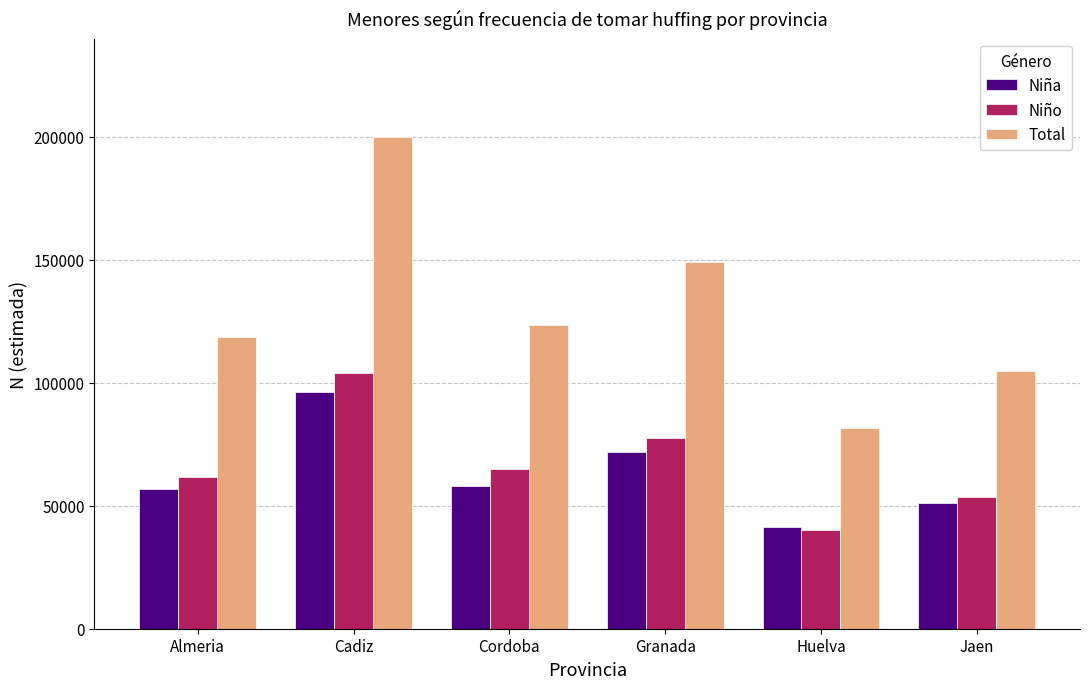

What is the smallest value displayed?

40059